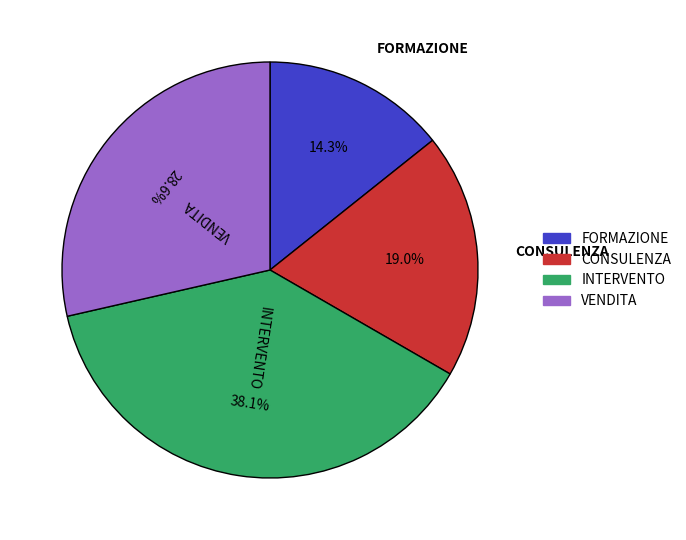

What is the largest slice in the pie chart?

INTERVENTO